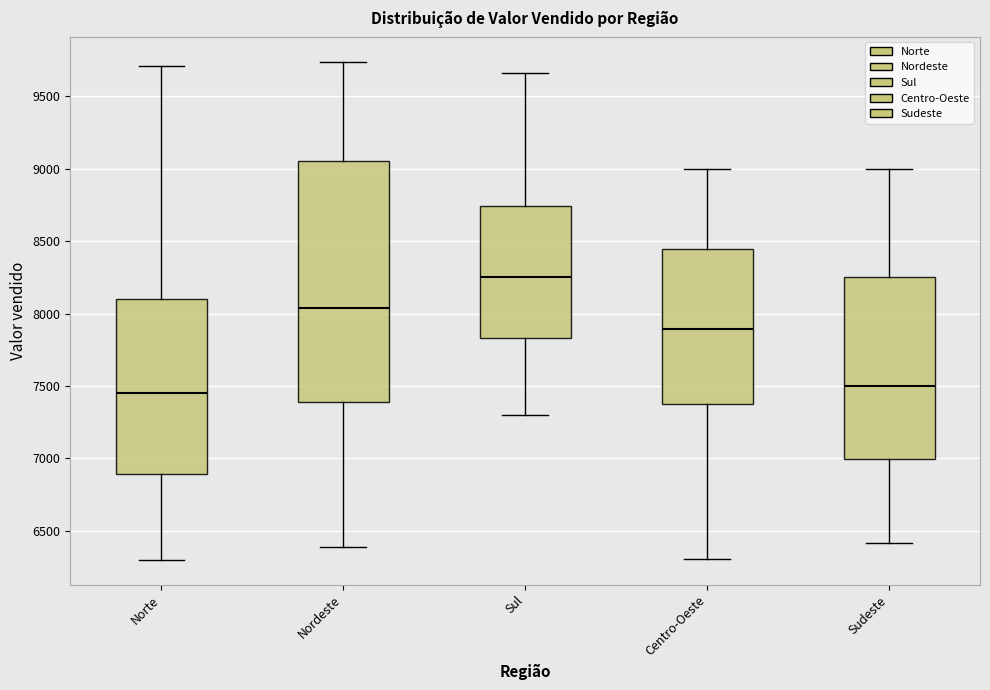

Which box is the tallest, from its lower edge to its upper edge?

Nordeste